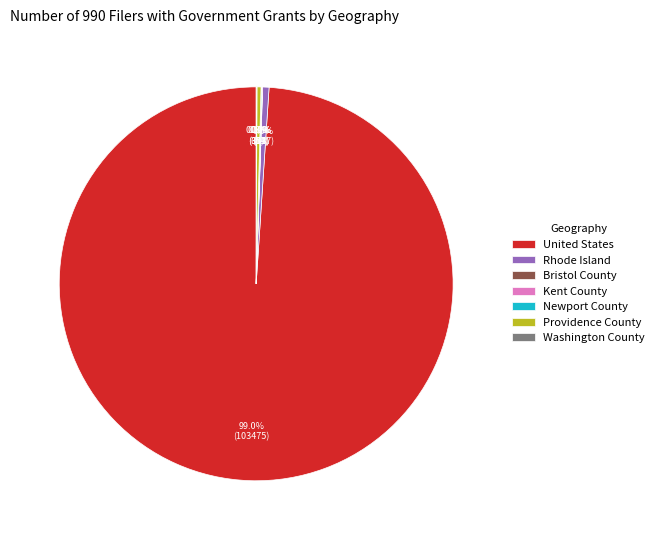

Which slice is the largest?

United States